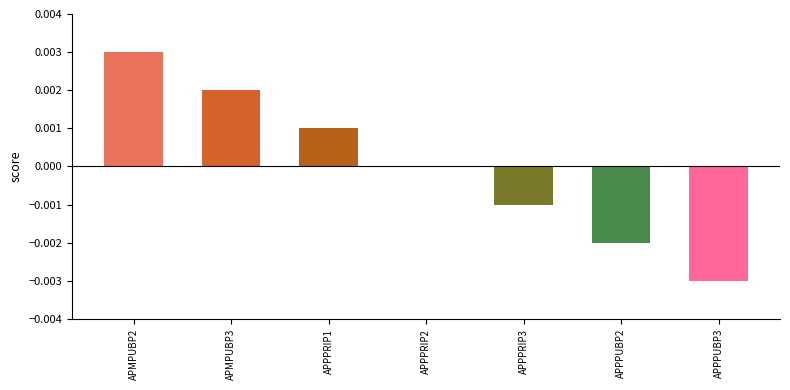

The chart shows a value of -0.0 at APPPRIP3. True or false?

True